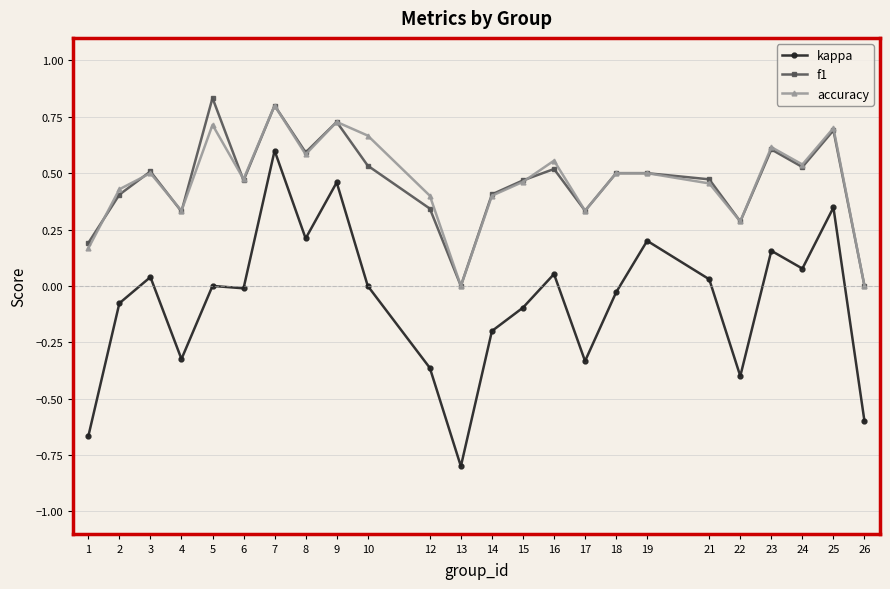

Count the accuracy values in the range 0 to 1.

24